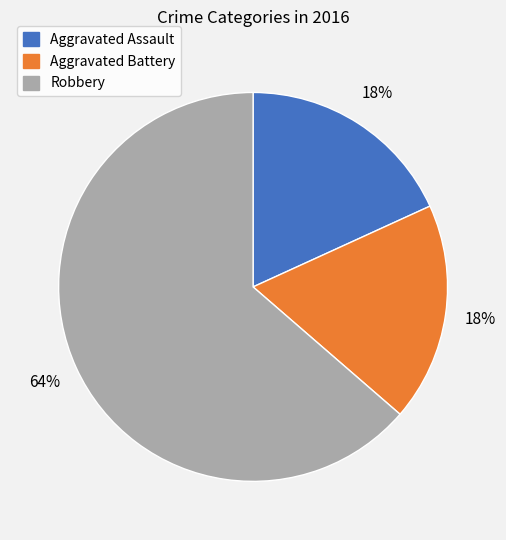

Does Robbery account for over 50% of the chart?

Yes